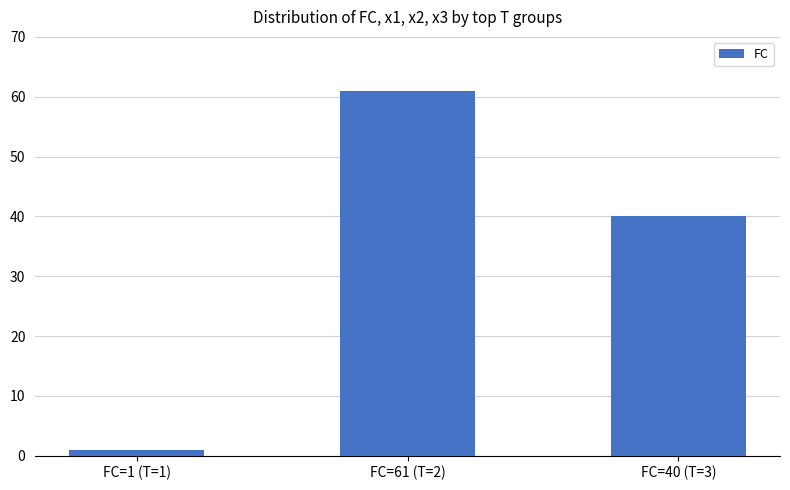

List the labels in order of value, smallest first.

FC=1 (T=1), FC=40 (T=3), FC=61 (T=2)